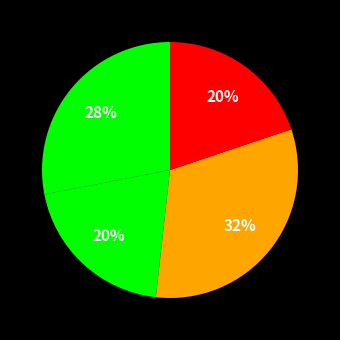

How many slices are in this pie chart?

4